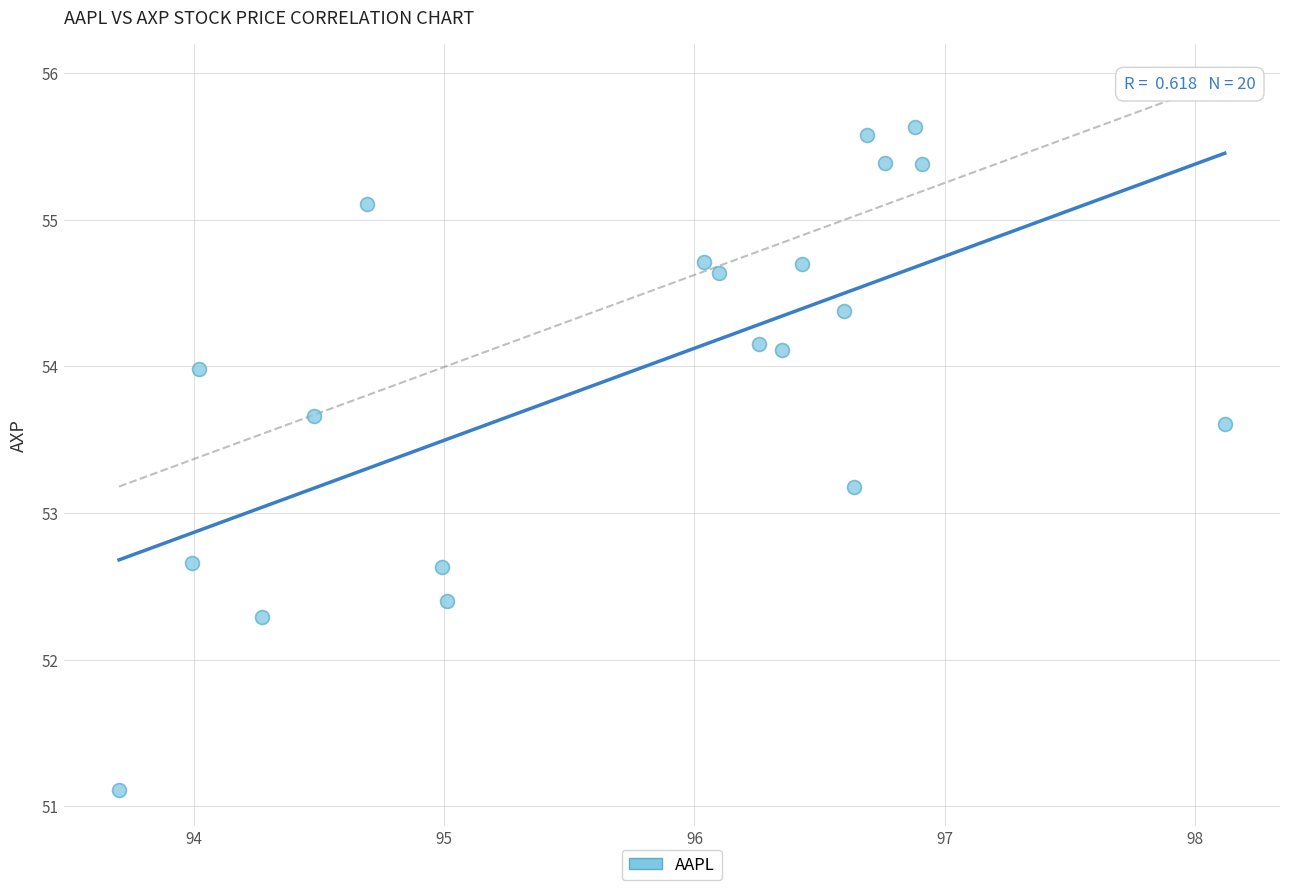

What Y value in the scatter plot is closest to 53?

53.2